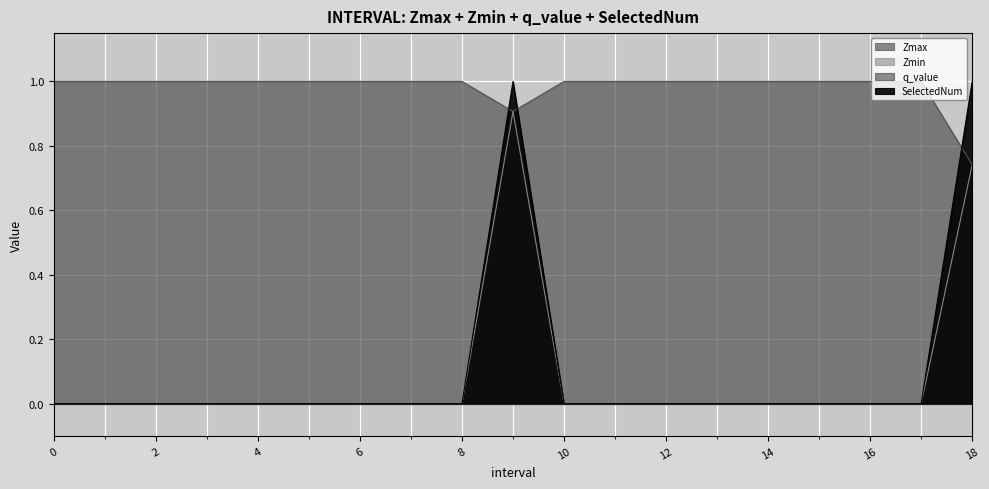

Which has a higher value, 1 or 7?

1